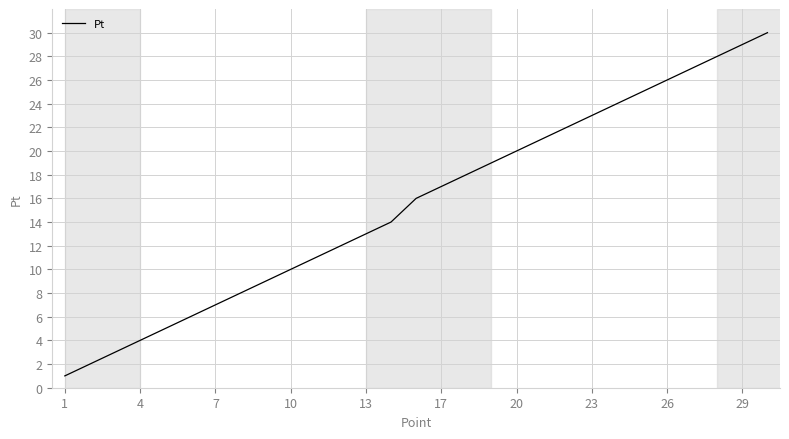

Is this an area chart (filled region under the line)?

No